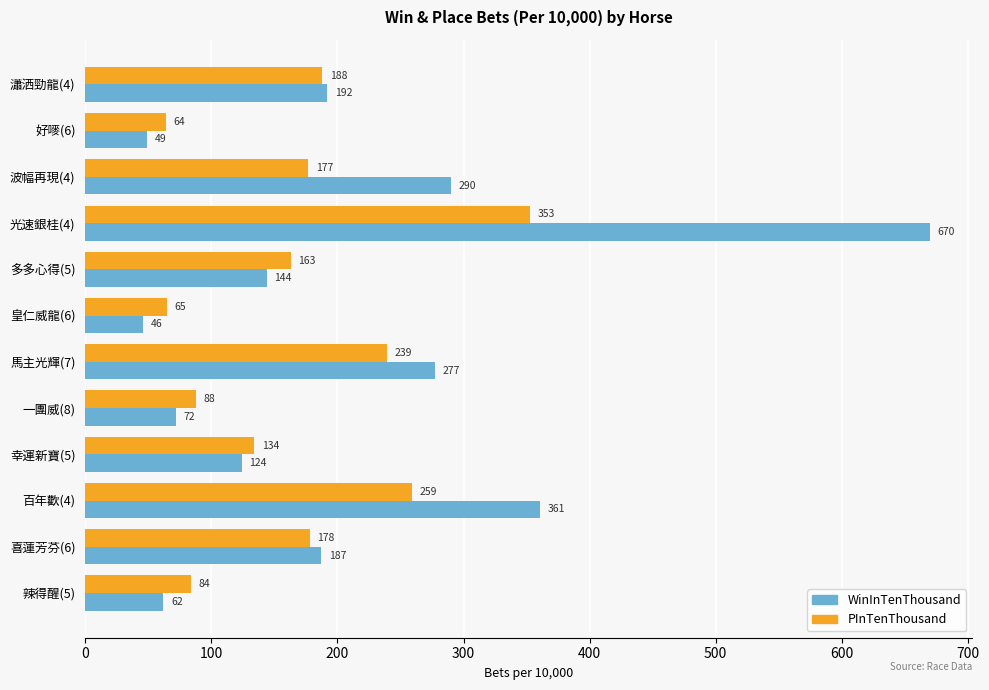

Which category has the highest value in the WinInTenThousand series?

光速銀桂(4)